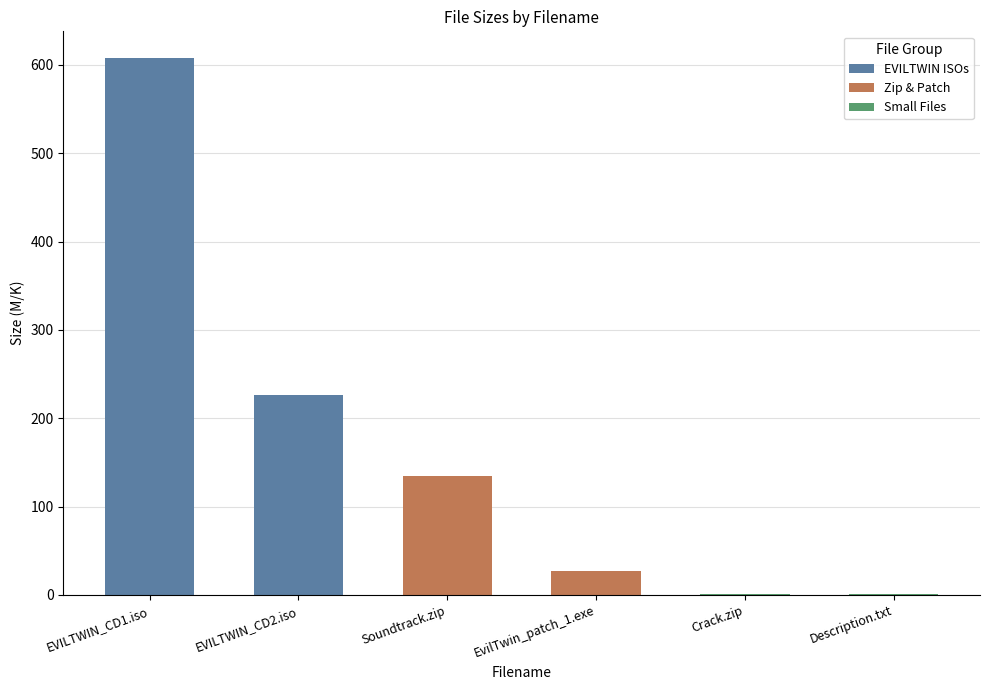

Which label corresponds to the smallest value in the chart?

Description.txt